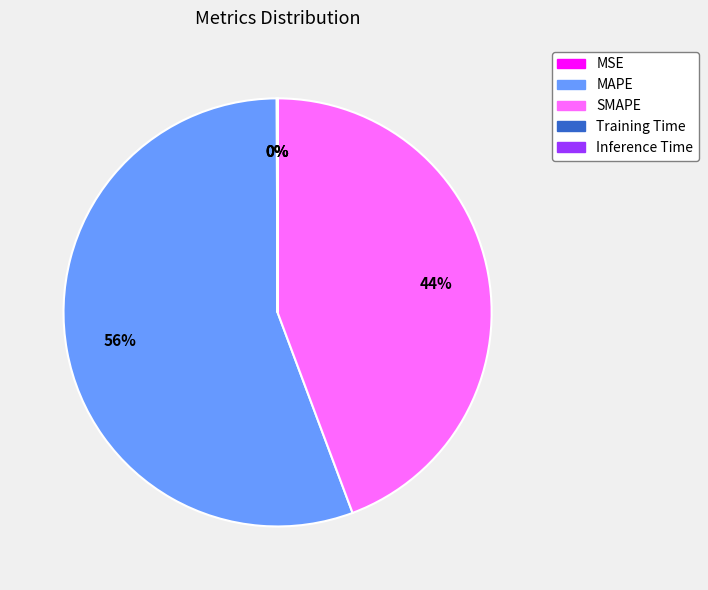

Is it true that SMAPE is 44% of the pie?

True